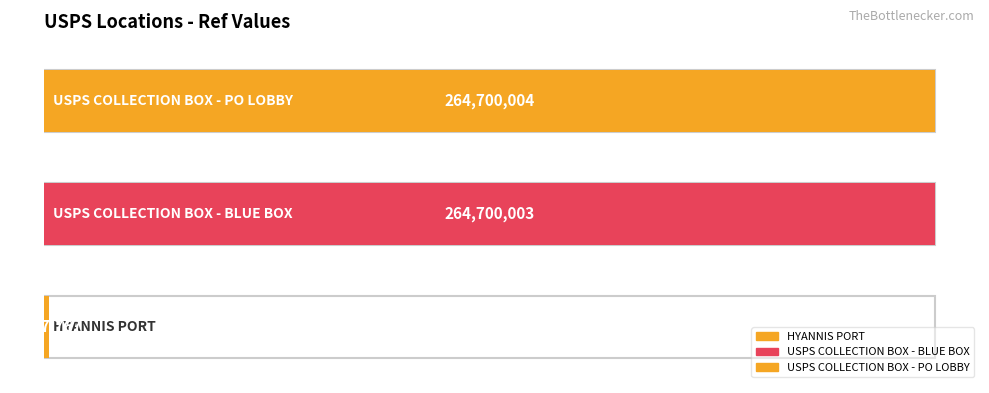

How many values are below 264700003?

1